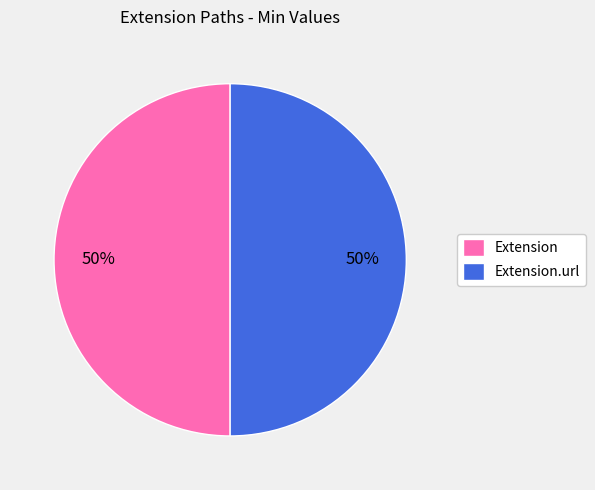

To the nearest percent, what is the difference between the largest and smallest slice percentages?

0%